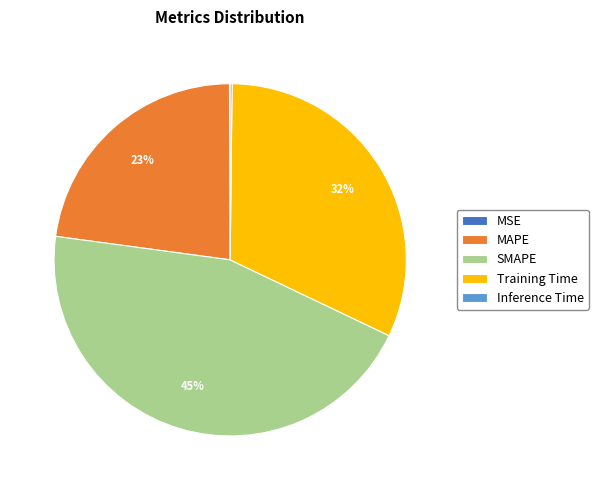

Which slice is the largest?

SMAPE